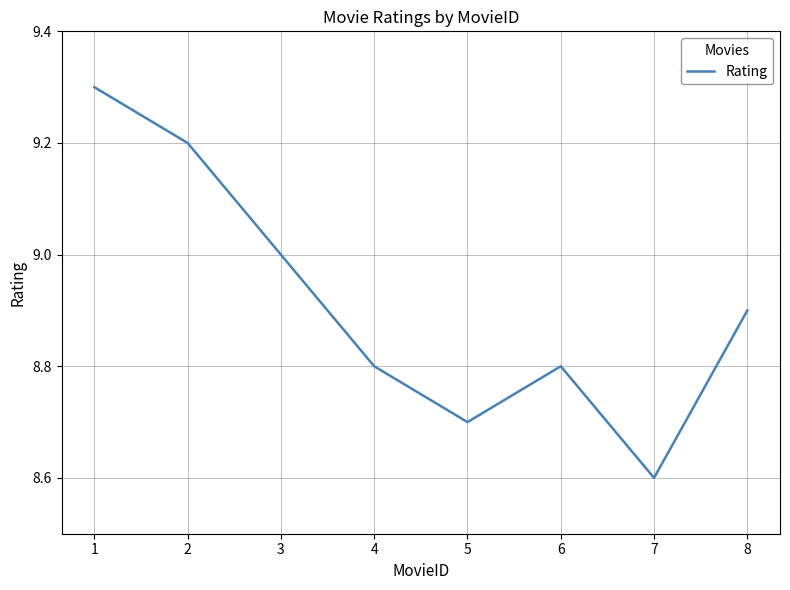

Is this an area chart (filled region under the line)?

No